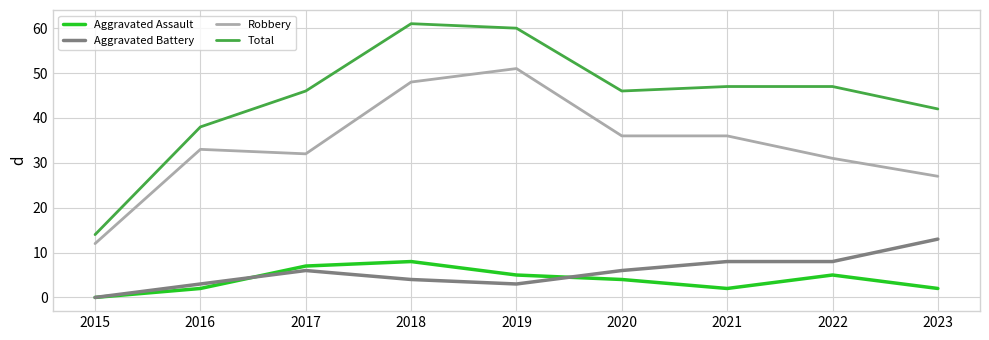

Rank the series at 2021 from lowest to highest value.

Aggravated Assault, Aggravated Battery, Robbery, Total